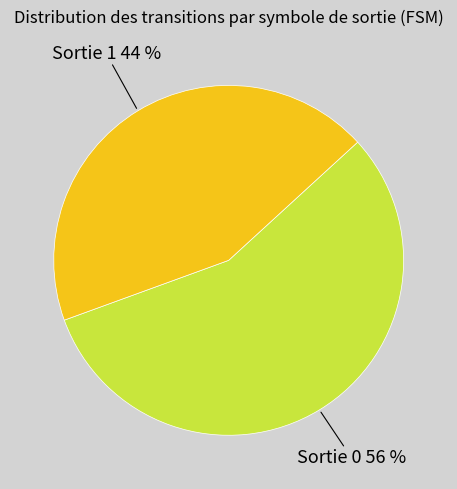

To the nearest percent, what is the average slice percentage?

50%